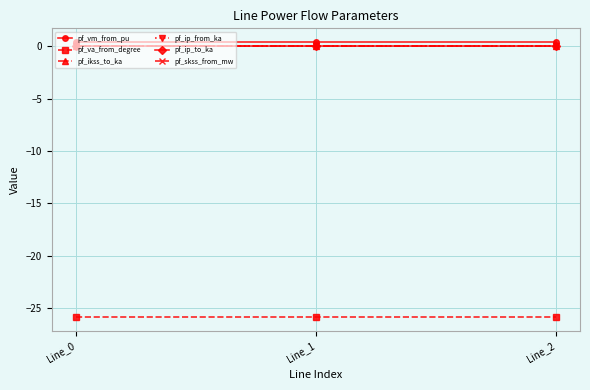

Does the chart have visible grid lines?

Yes